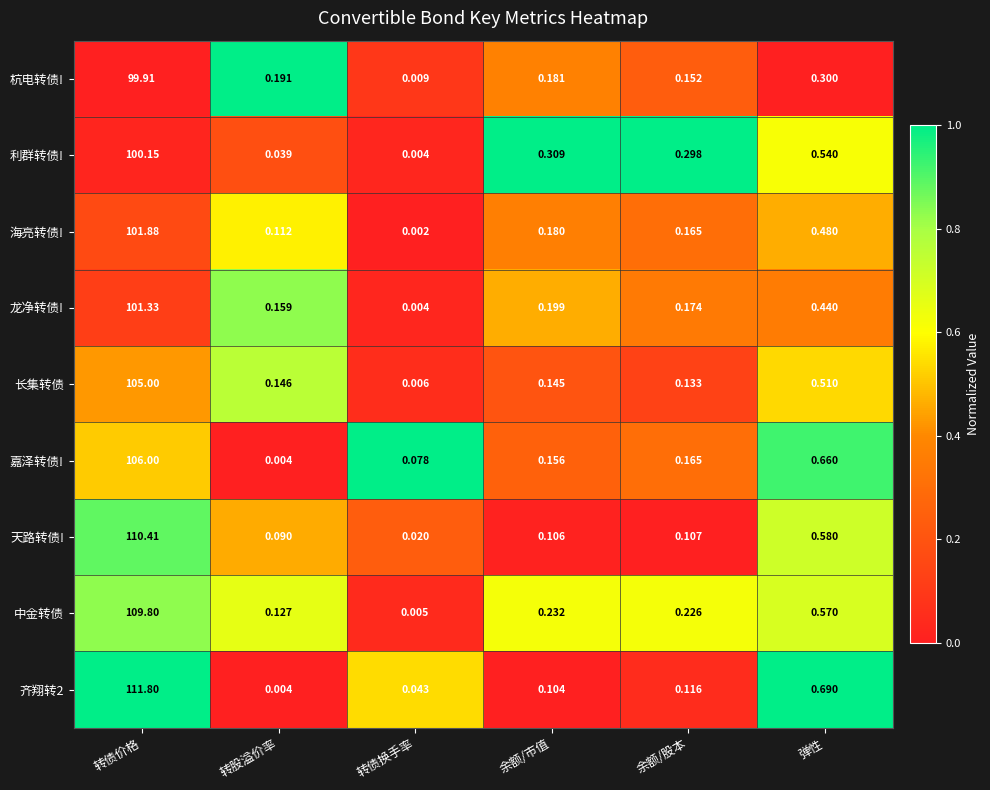

Which category has the lowest value across all series?

转债换手率